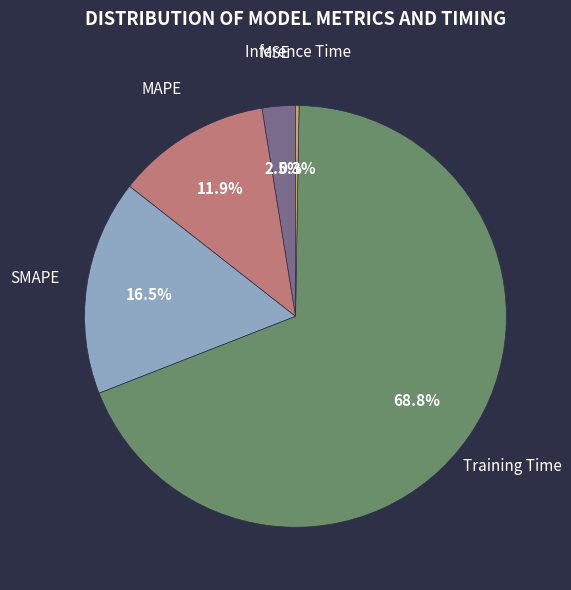

Combined, do SMAPE and MSE account for over 50%?

No